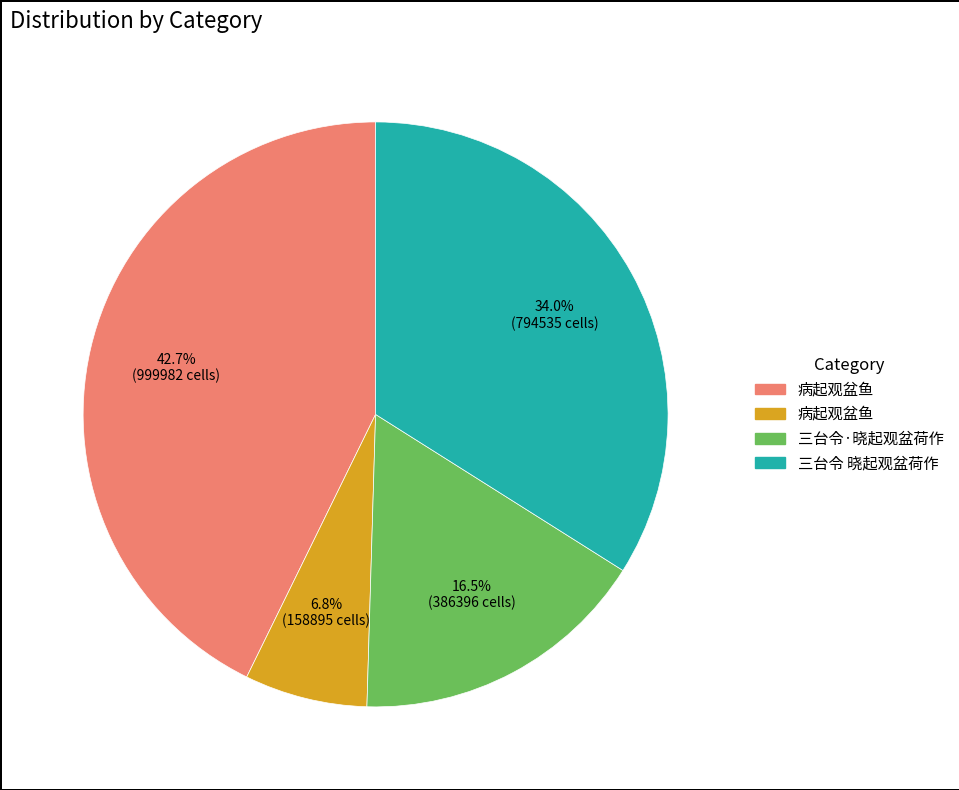

Is there a majority slice in this chart?

No